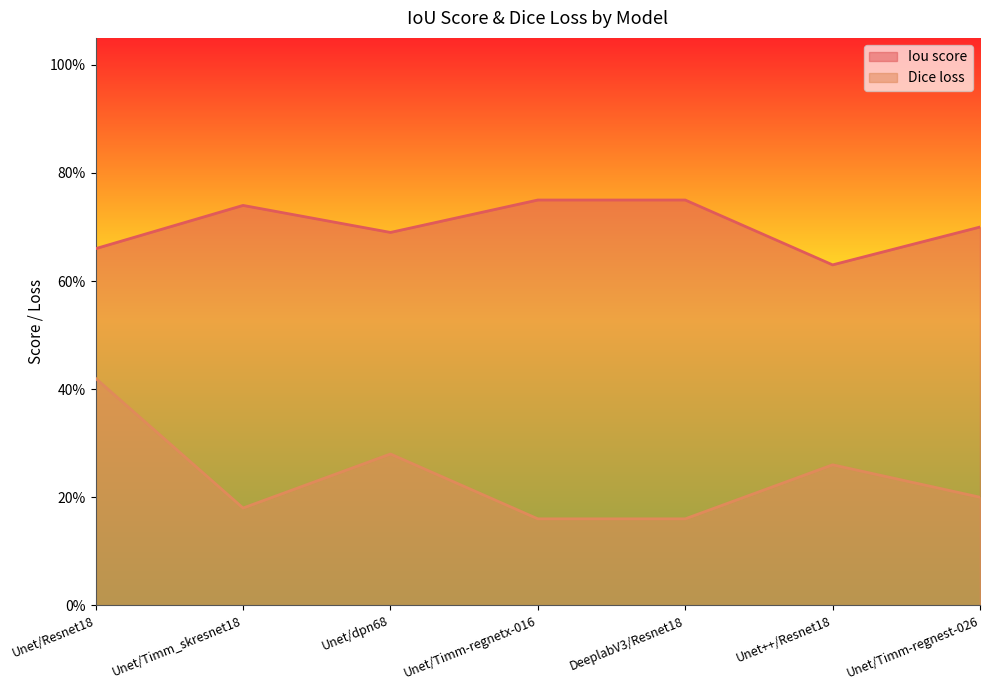

At which category does Dice loss reach its first local valley?

Unet/Timm_skresnet18